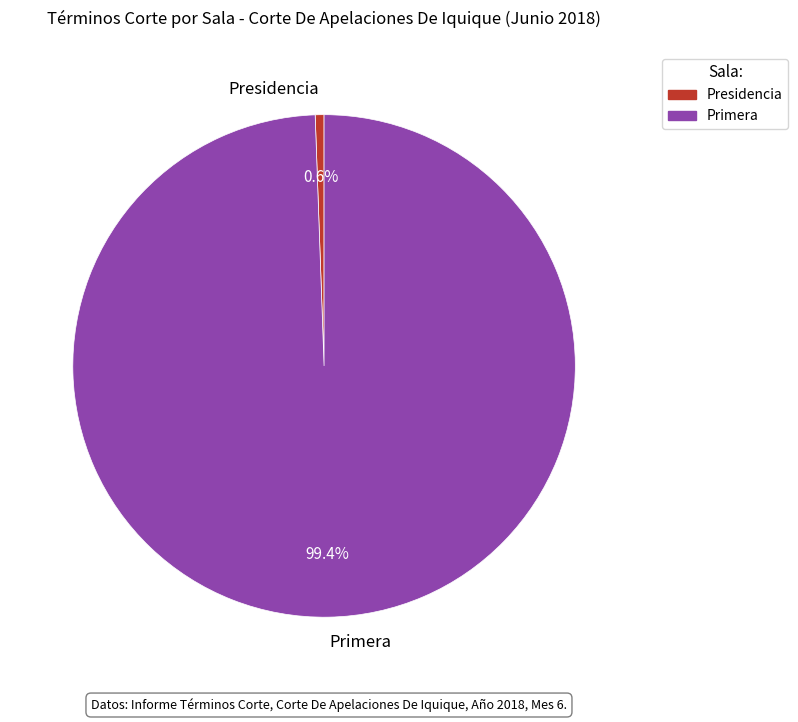

Count the number of slices in the pie.

2